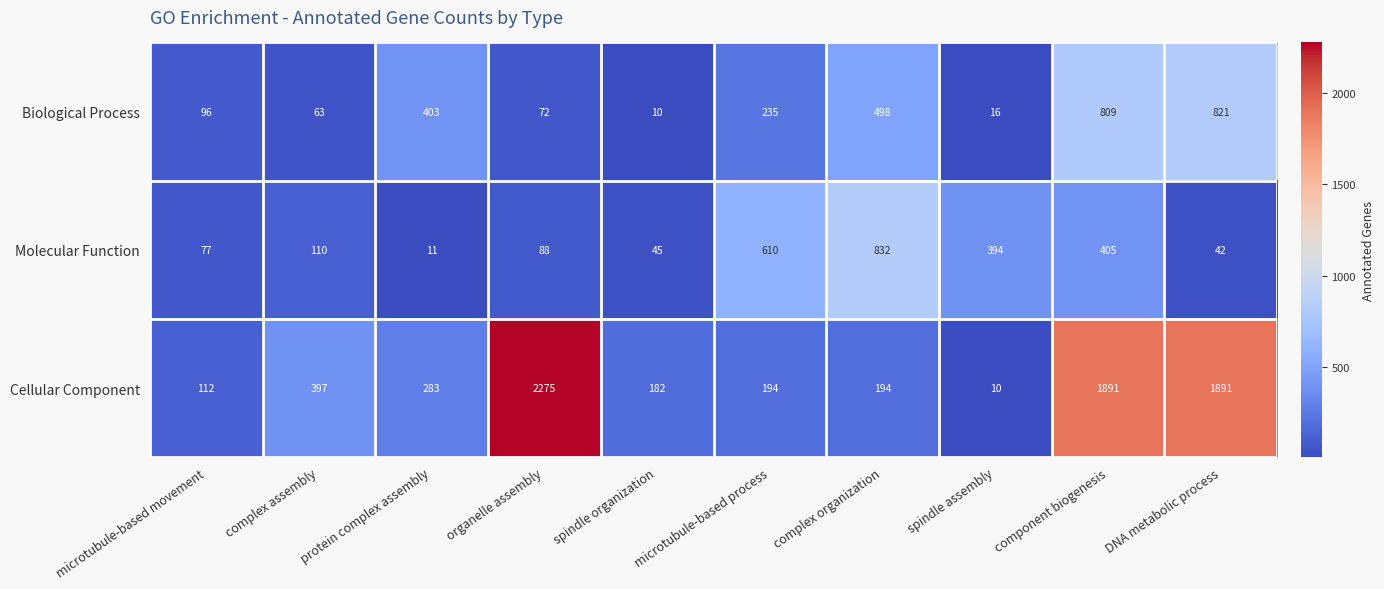

At how many categories does at least one series exceed 551?

5